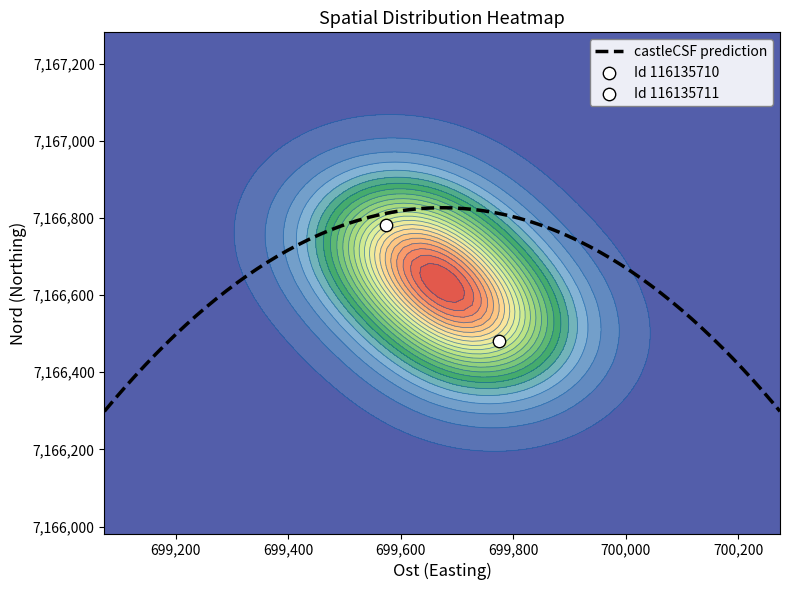

List the labels in order of 116135710 value, largest first.

1, 0